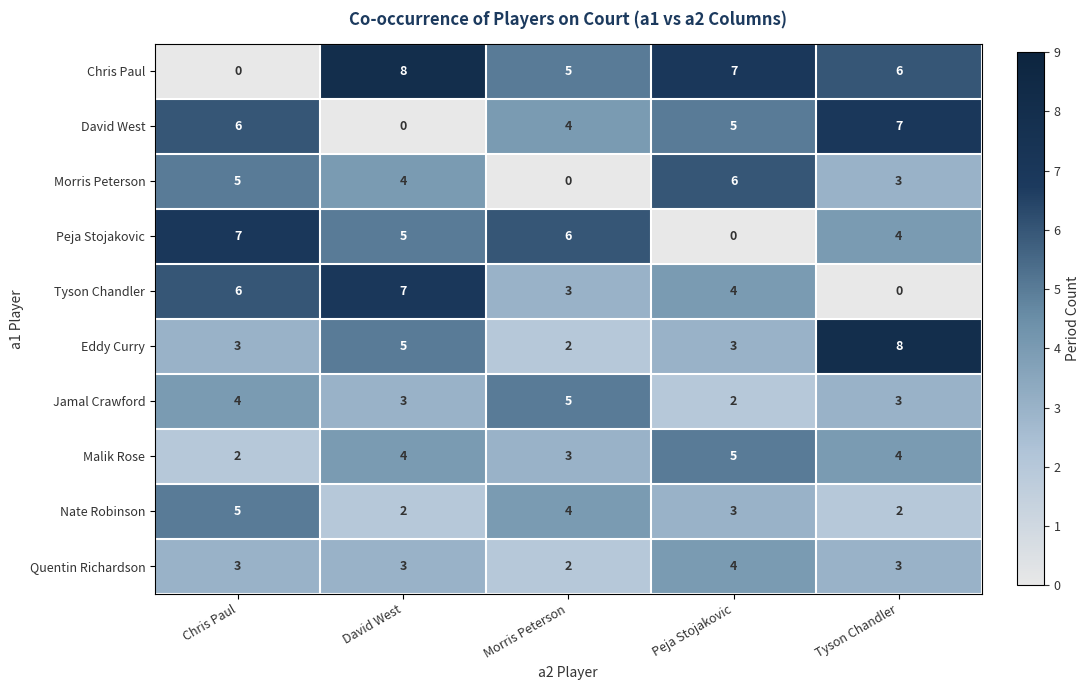

Rank the categories by David West value from lowest to highest.

David West, Morris Peterson, Peja Stojakovic, Chris Paul, Tyson Chandler